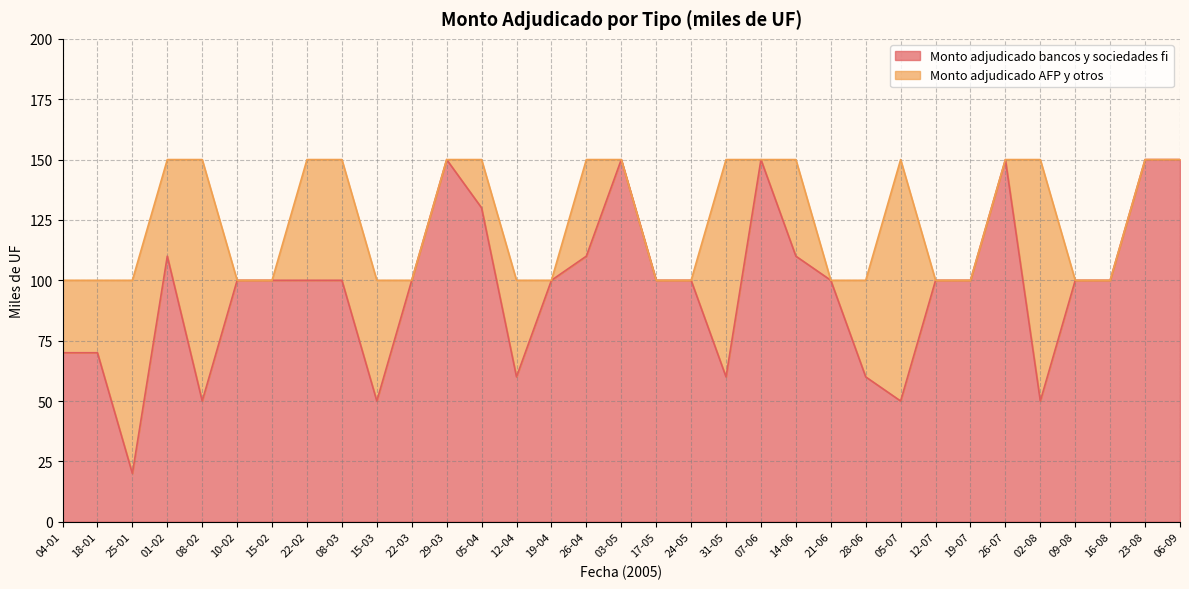

What is the greatest value displayed?

150